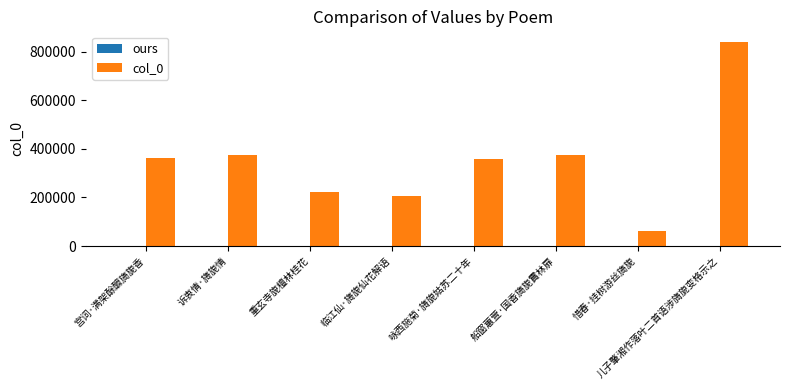

What is the smallest value displayed?

61813